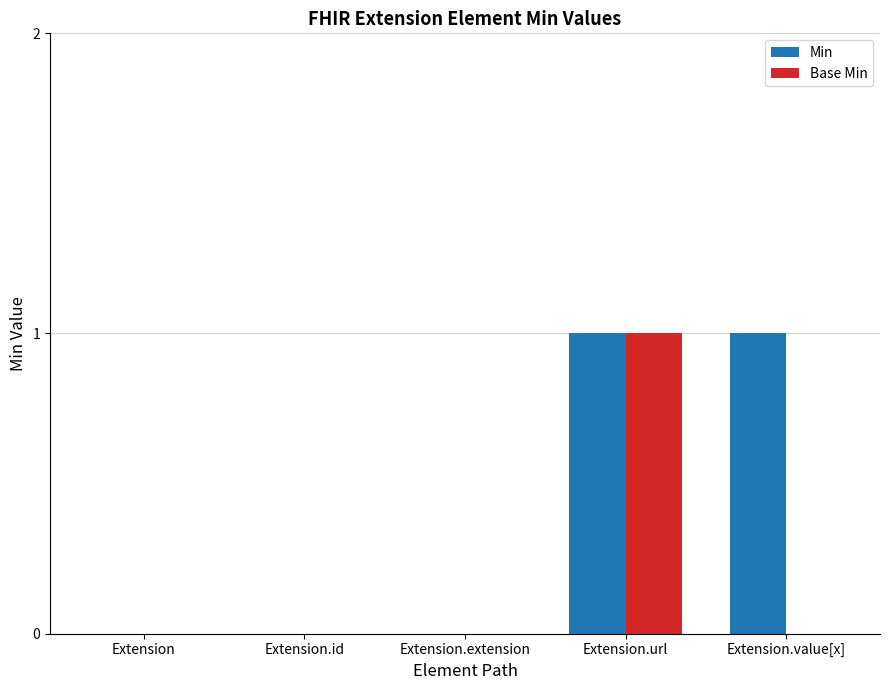

Is the value of Min at Extension.url greater than the value of Base Min at Extension?

Yes